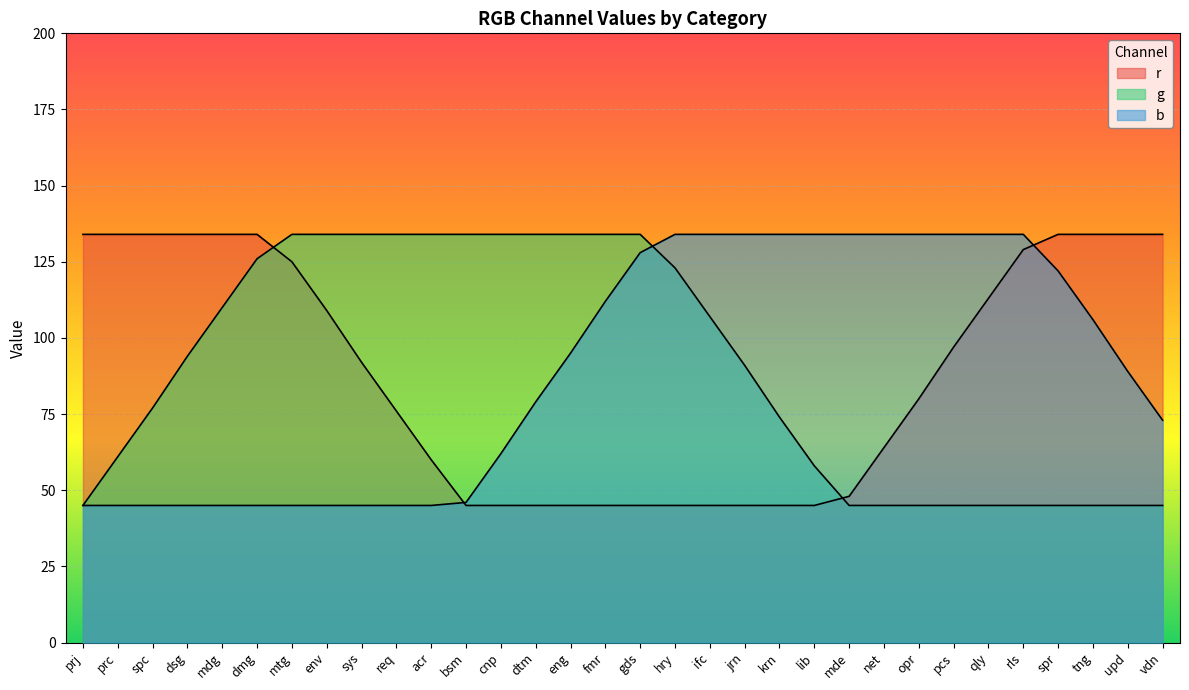

Reading left to right, list all the values displayed in this chart.

r: prj=134	prc=134	spc=134	dsg=134	mdg=134	dmg=134	mtg=125	env=109	sys=92	req=76	acr=60	bsm=45	cnp=45	dtm=45	eng=45	fmr=45	gds=45	hry=45	ifc=45	jrn=45	krn=45	lib=45	mde=48	net=64	opr=80	pcs=97	qly=113	rls=129	spr=134	tng=134	upd=134	vdn=134
g: prj=45	prc=61	spc=77	dsg=94	mdg=110	dmg=126	mtg=134	env=134	sys=134	req=134	acr=134	bsm=134	cnp=134	dtm=134	eng=134	fmr=134	gds=134	hry=123	ifc=107	jrn=91	krn=74	lib=58	mde=45	net=45	opr=45	pcs=45	qly=45	rls=45	spr=45	tng=45	upd=45	vdn=45
b: prj=45	prc=45	spc=45	dsg=45	mdg=45	dmg=45	mtg=45	env=45	sys=45	req=45	acr=45	bsm=46	cnp=62	dtm=79	eng=95	fmr=112	gds=128	hry=134	ifc=134	jrn=134	krn=134	lib=134	mde=134	net=134	opr=134	pcs=134	qly=134	rls=134	spr=122	tng=106	upd=89	vdn=73